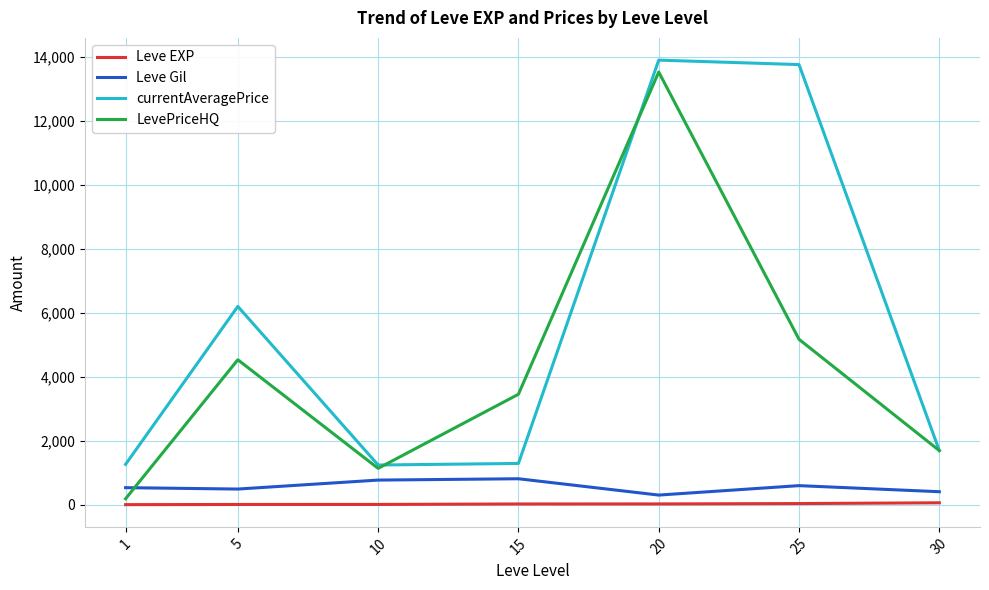

True or false: Leve EXP and currentAveragePrice cross at least once.

False